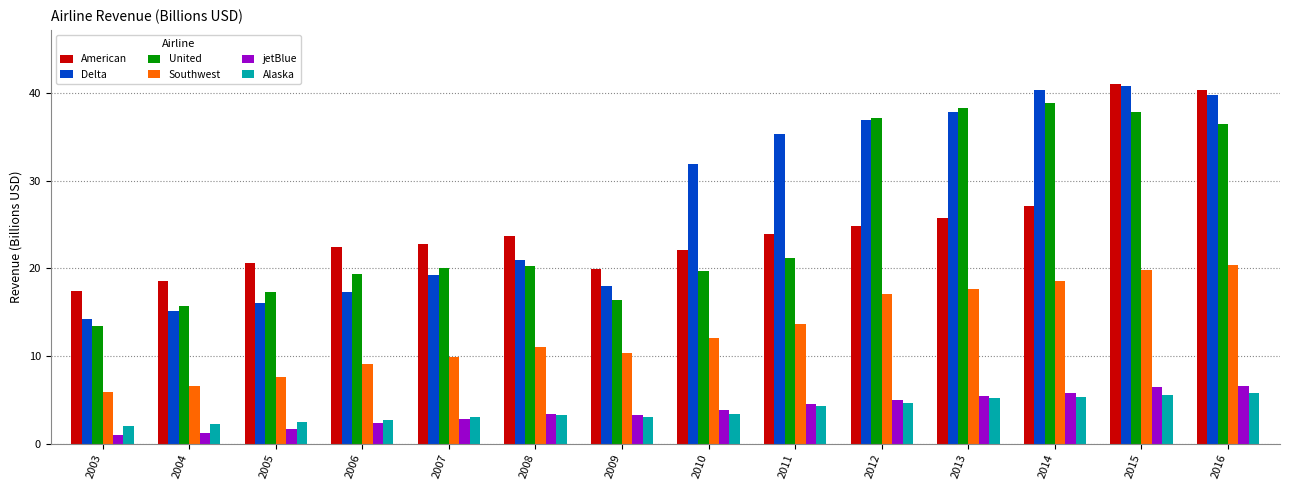

Which category has the lowest value in the Southwest series?

2003